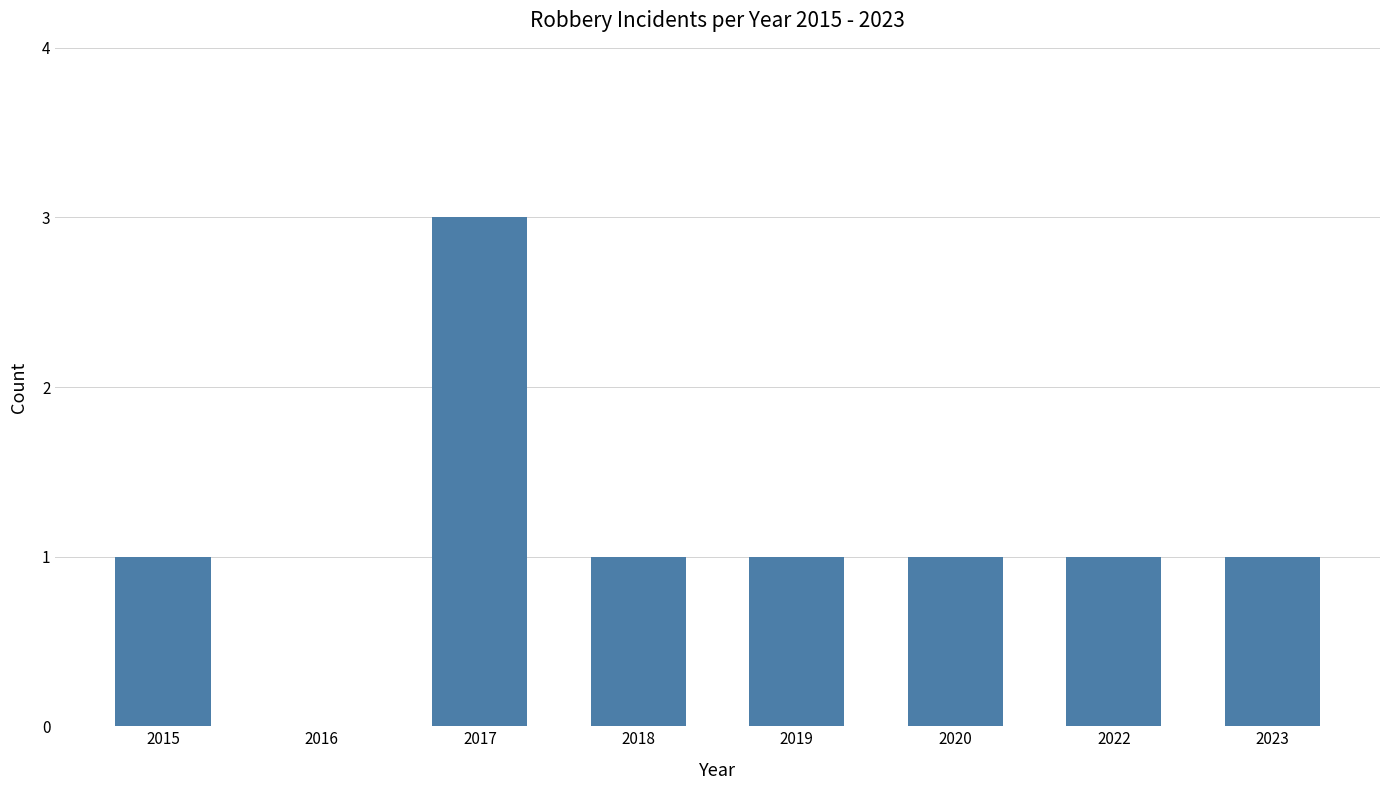

Does the chart contain stacked bars?

No